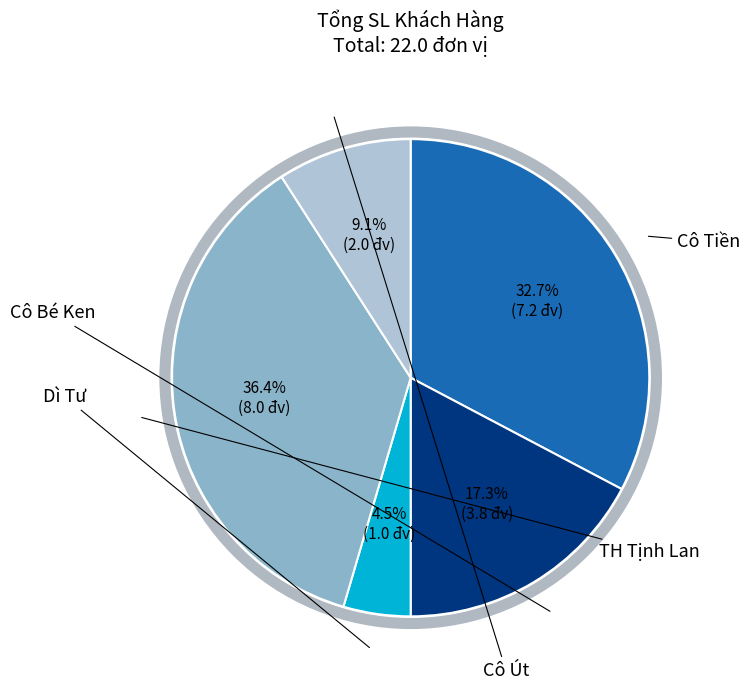

Does any single category account for the majority?

No